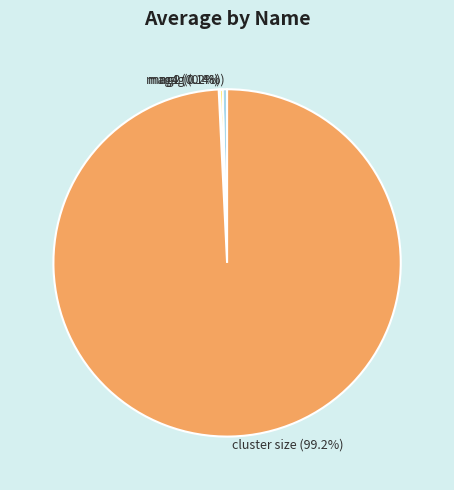

Which slice represents more than half of the pie?

cluster size (99.2%)